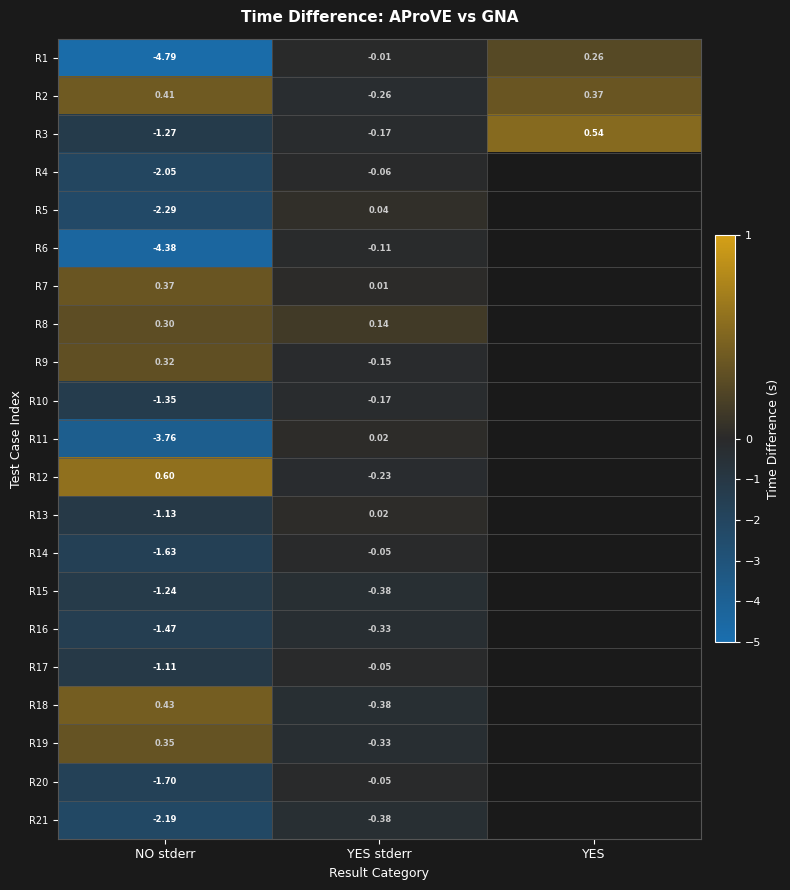

List the labels in order of R1 value, smallest first.

NO stderr, YES stderr, YES